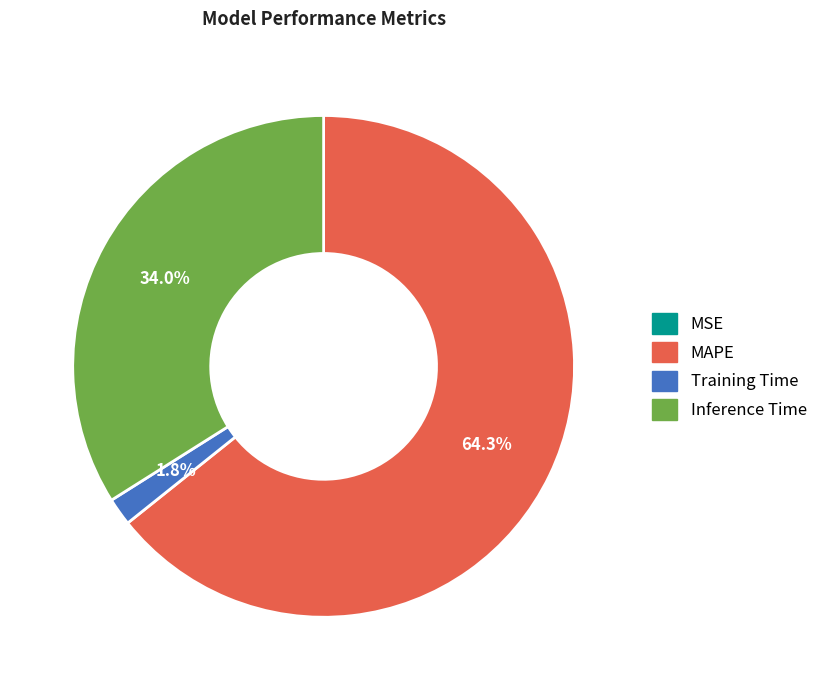

To the nearest percent, what portion does Training Time represent?

2%